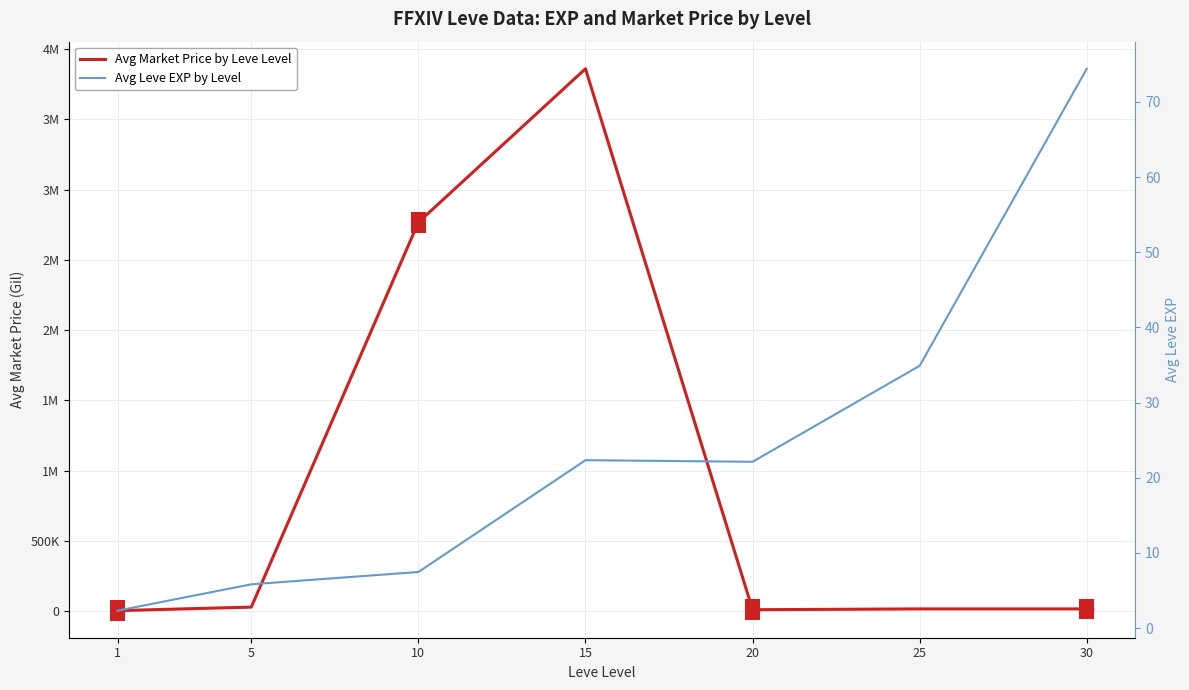

What are all the series names shown in the legend?

Avg Market Price by Leve Level, Avg Leve EXP by Level